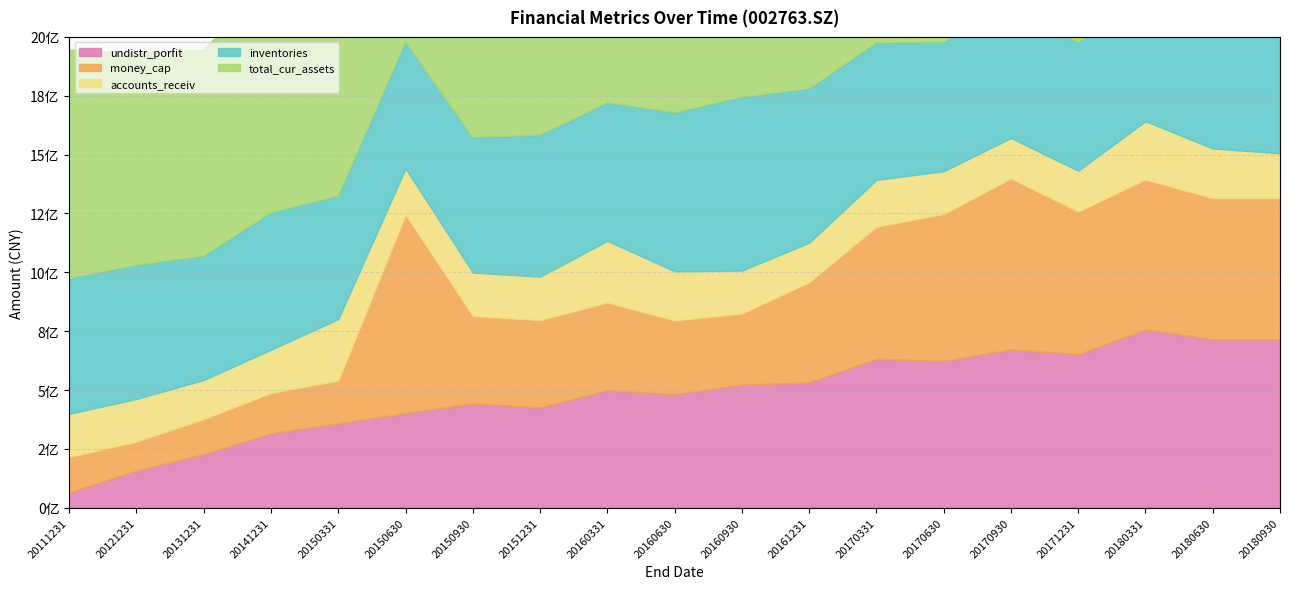

At how many categories does at least one series exceed 1153350956?

14